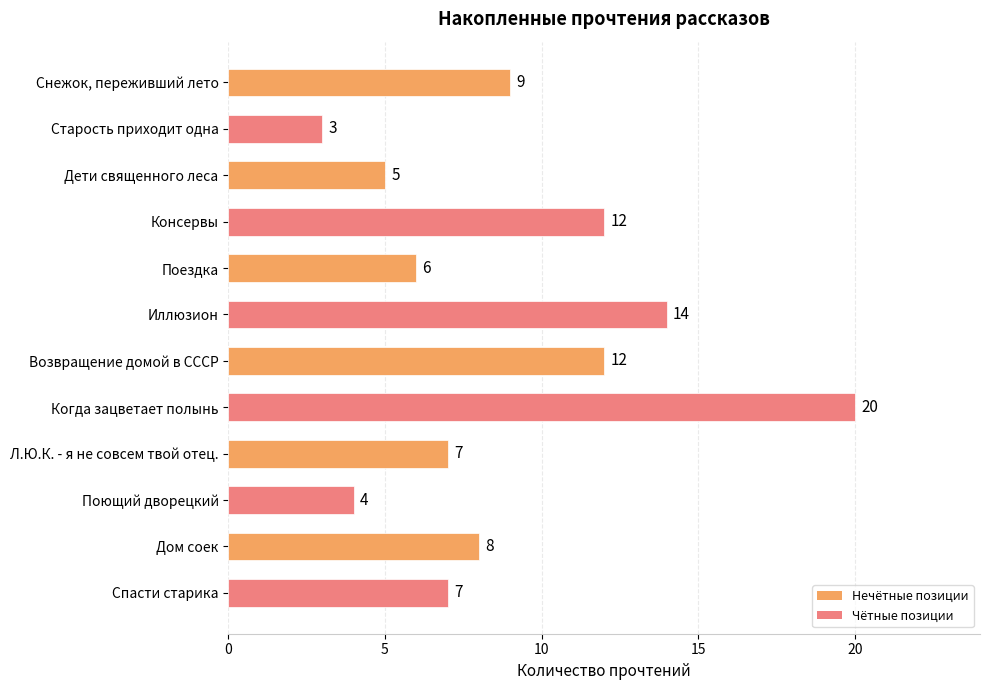

Approximately how many times larger is the value at Снежок, переживший лето compared to Спасти старика?

1.3